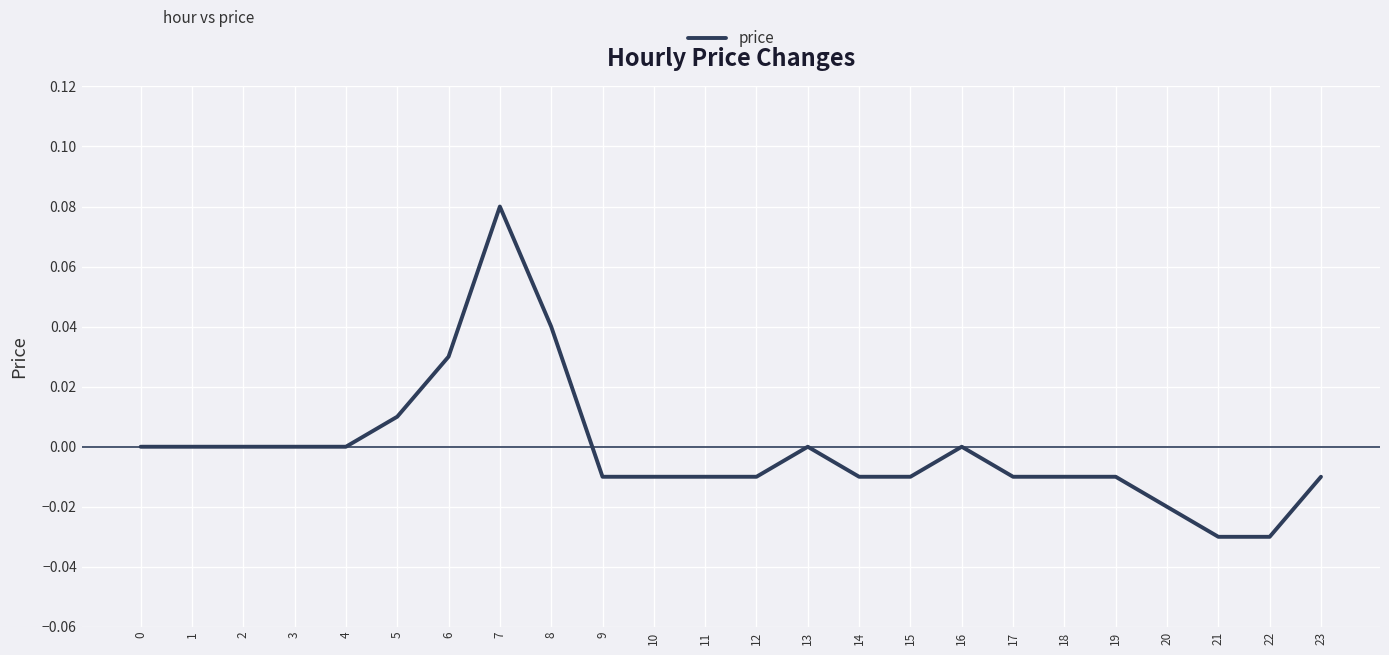

Is this an area chart (filled region under the line)?

No